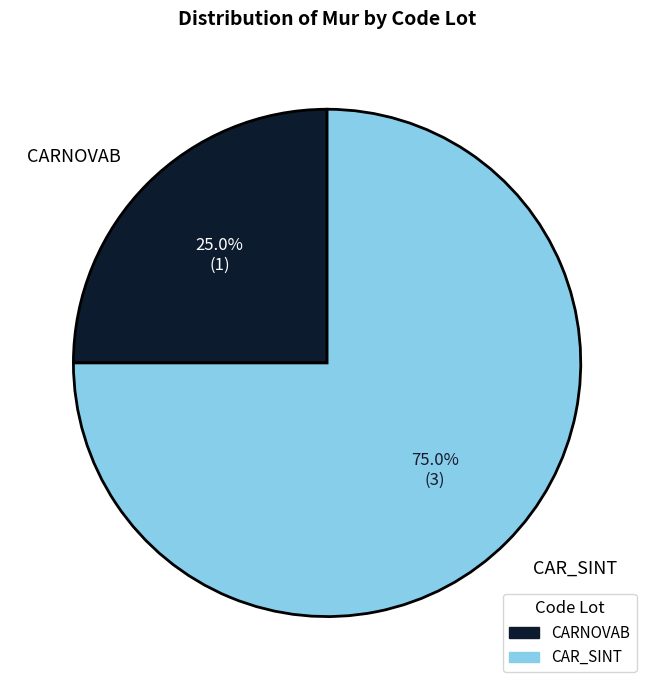

What is the largest slice in the pie chart?

CAR_SINT